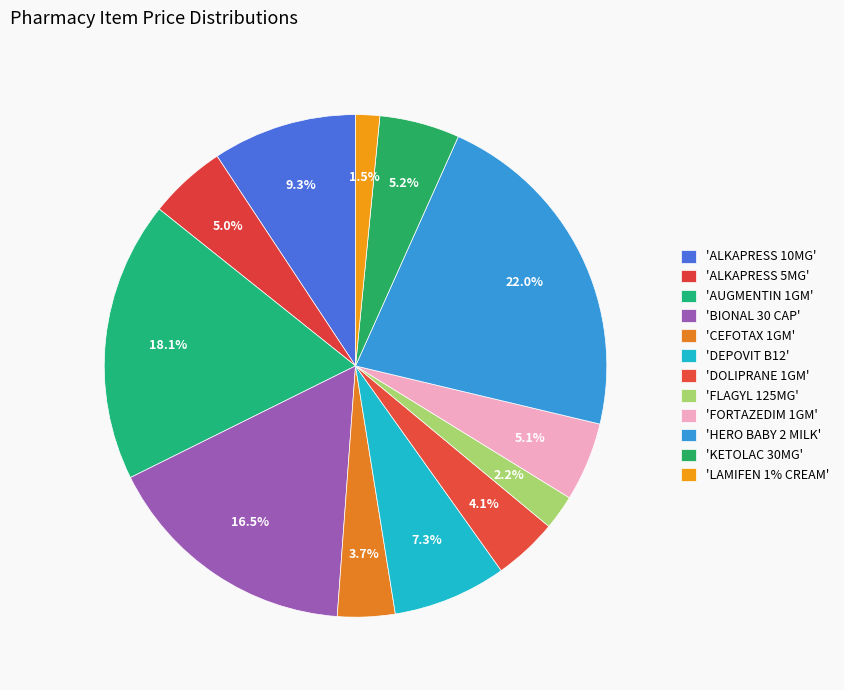

How many slices are in this pie chart?

12